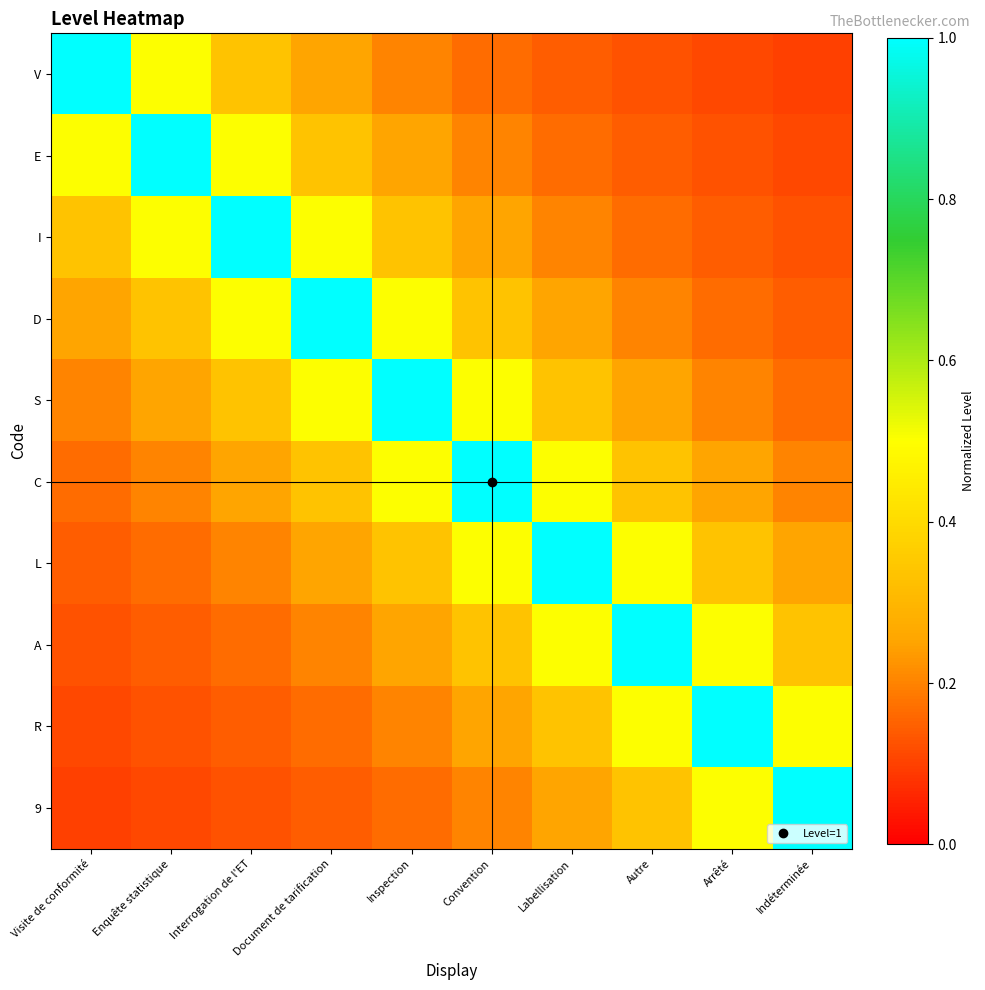

At which category is the sum across all series the highest?

Inspection